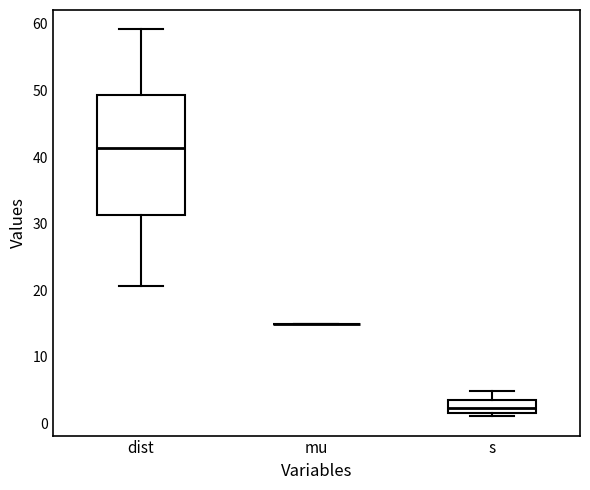

Reading left to right, read every box against the y-axis: the position of its median line, the range the box covers, and the ends of its whiskers. The values are not printed on the chart, so give them approximately, as read against the axis.

dist: median 41, box 31 to 49, whiskers 21 to 59
mu: box collapsed to a line at 15, whiskers 15 to 15
s: median 2 (inside the box), box 2 to 4, whiskers 1 to 5